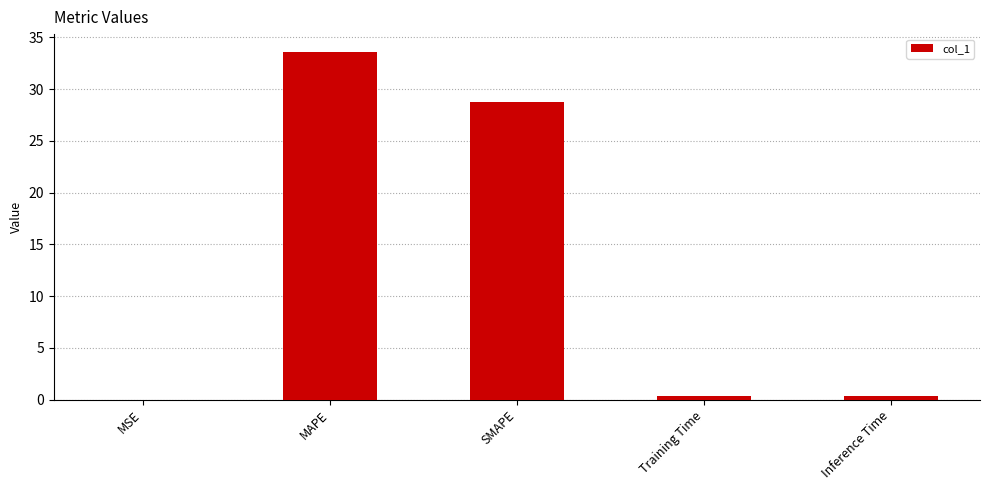

What is the sum of all values?

63.2